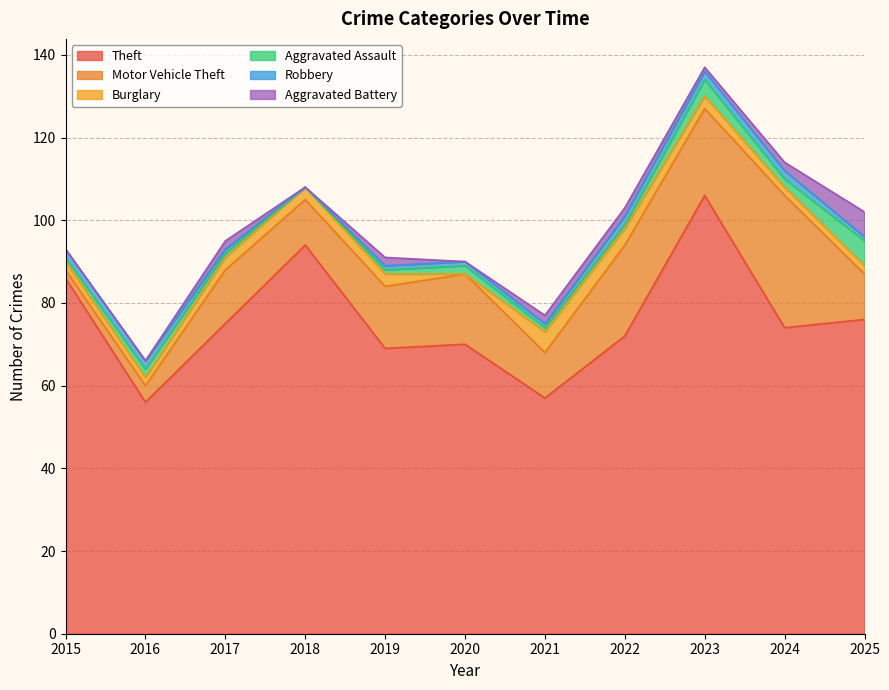

What is the difference between the highest and lowest values at 2016?

56